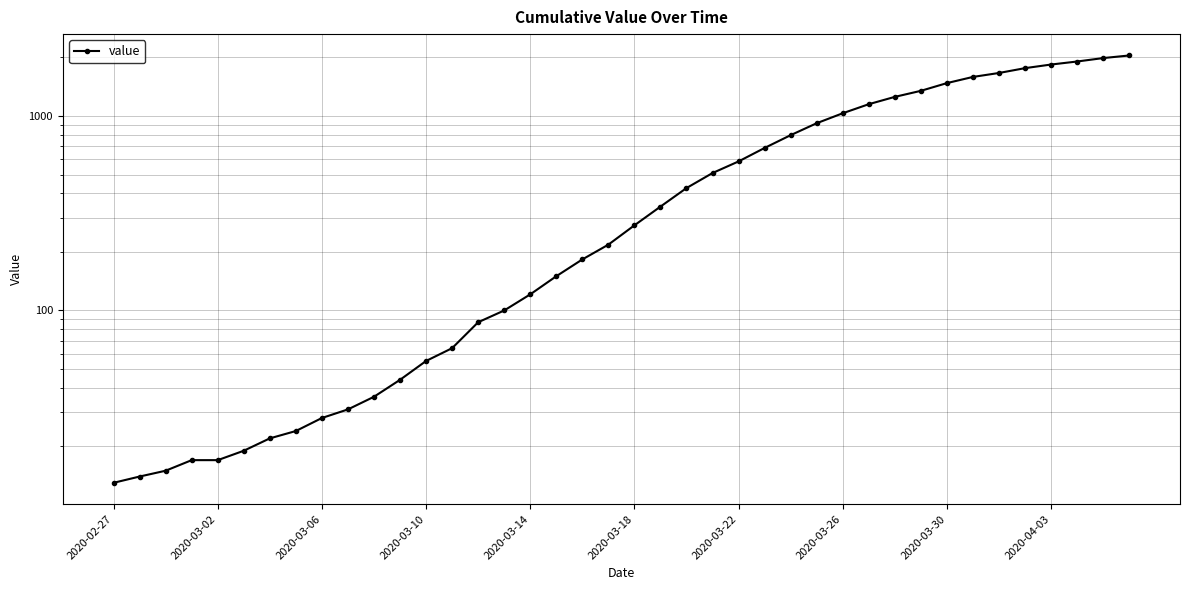

What is the value of the 39th point from the left?

1985